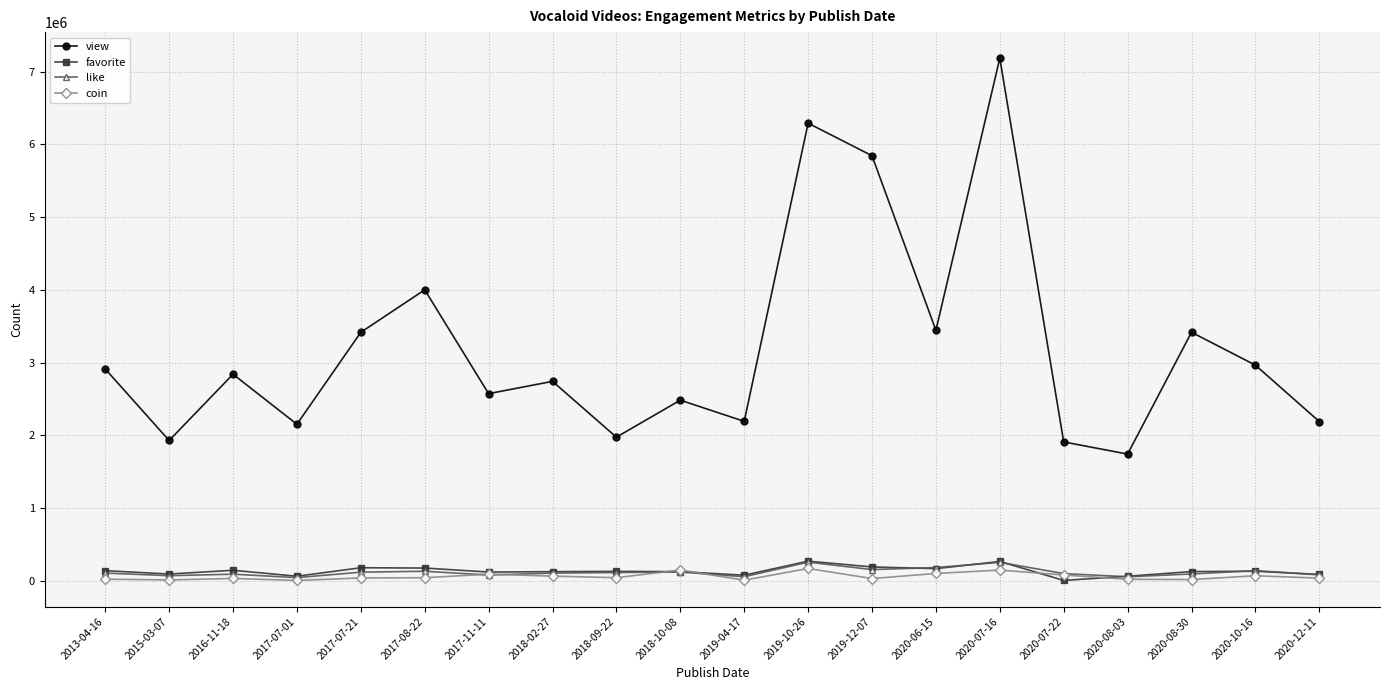

What is the greatest value displayed?

7184978